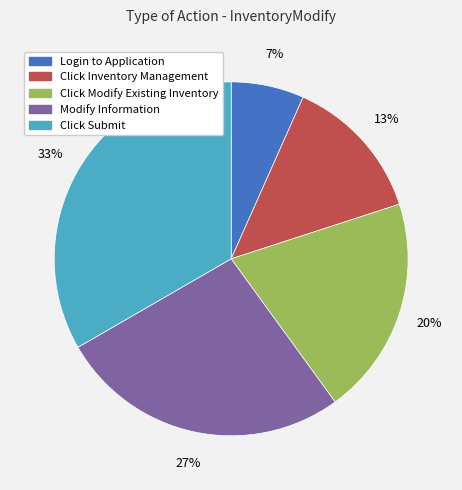

Does Modify Information represent more than half of the total?

No